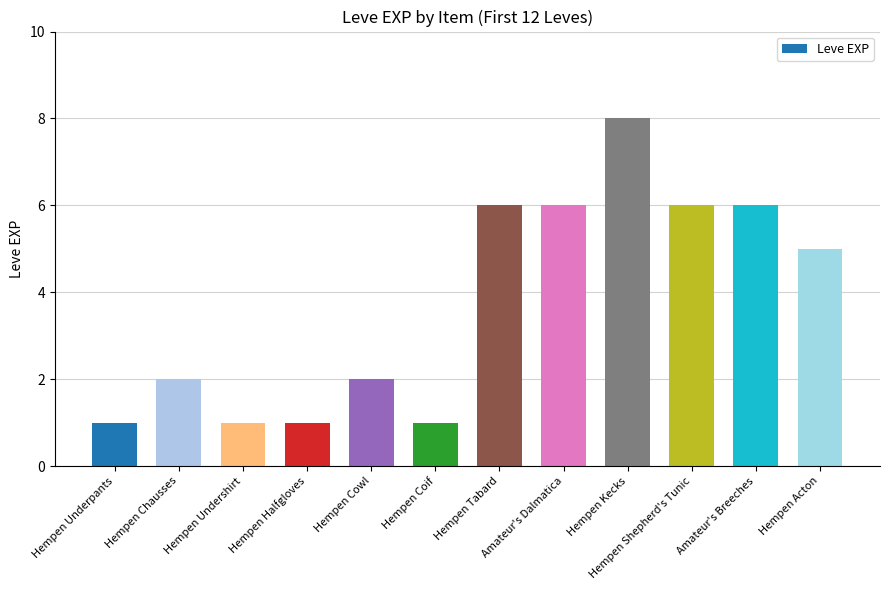

The chart shows a value of 10 at Amateur's Dalmatica. True or false?

False